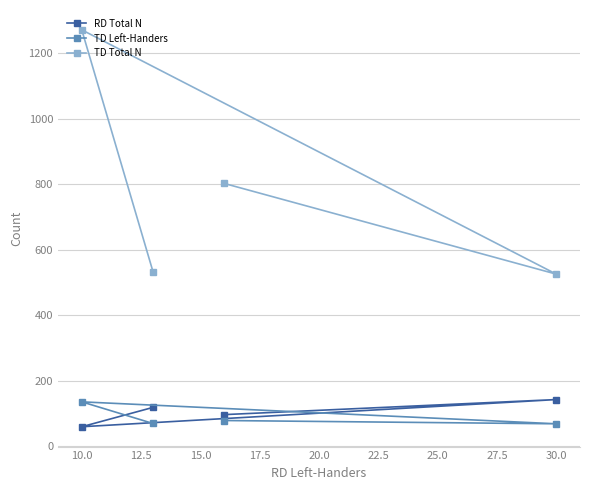

Reading left to right, transcribe all the data shown in this chart.

RD Total N: 97	143	60	119
TD Left-Handers: 79	69	136	70
TD Total N: 803	526	1272	534